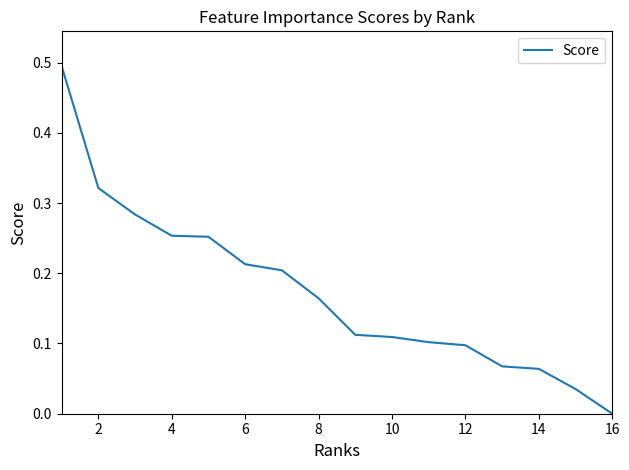

What is the greatest value displayed?

0.5